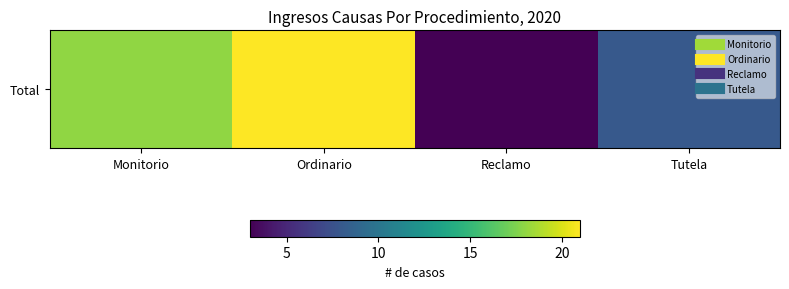

The chart shows a value of 27 at Ordinario. True or false?

False